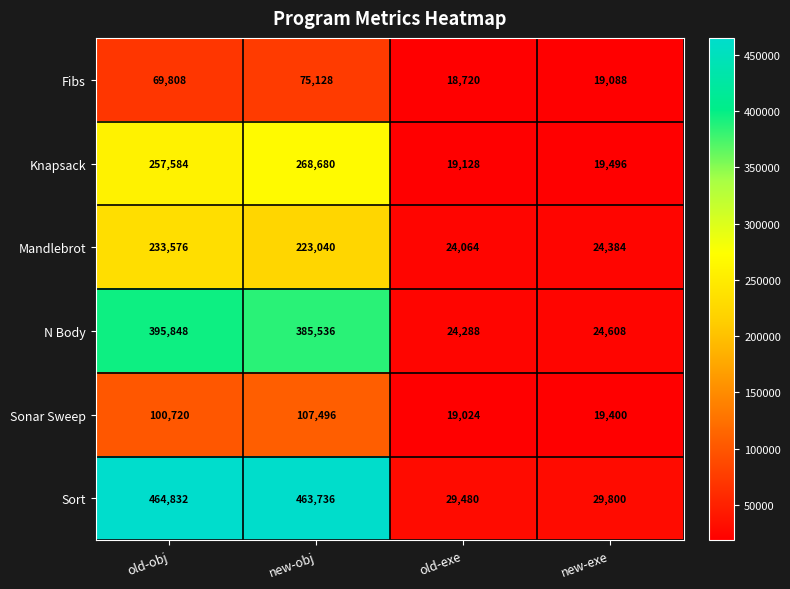

Which series has the largest range (max minus min)?

Sort